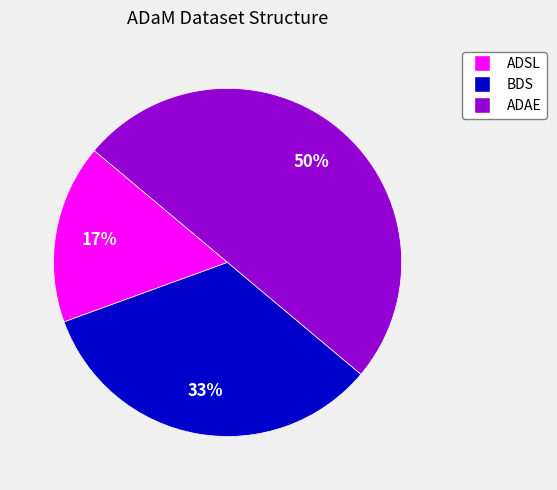

To the nearest percent, what is the average slice percentage?

33%